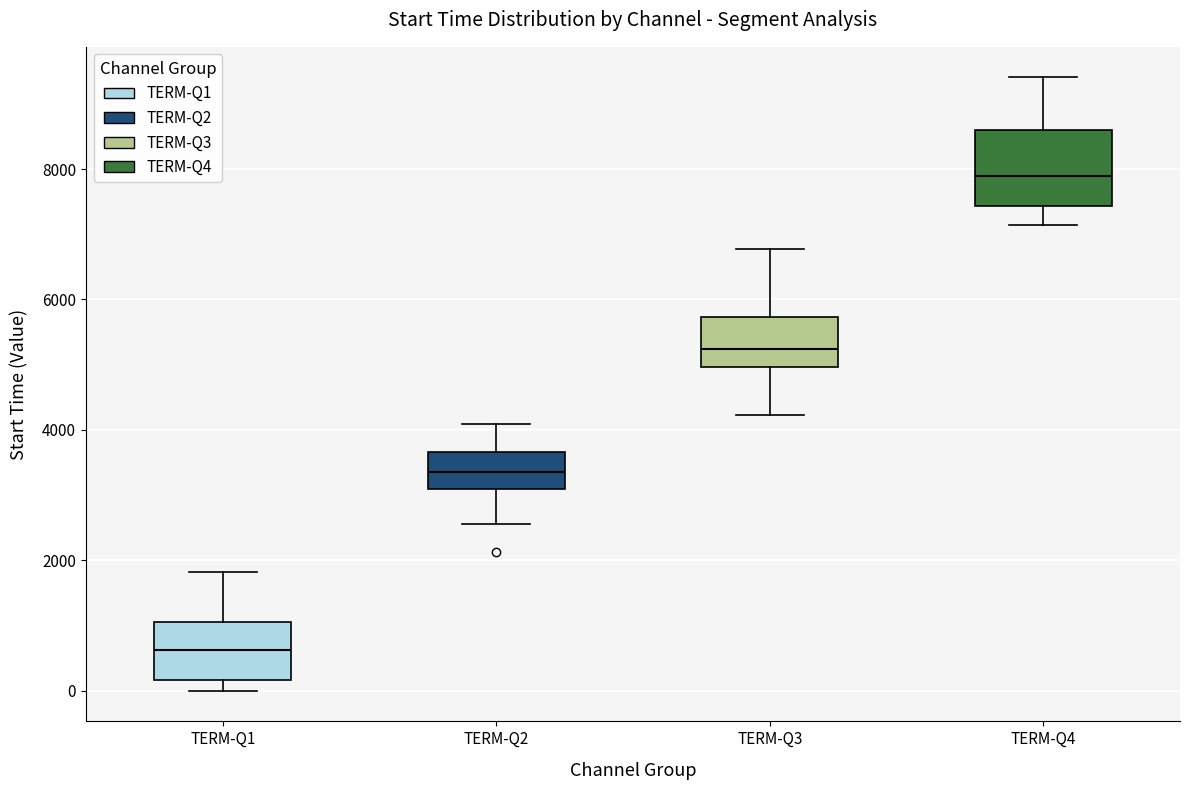

Where does the lower whisker of the box for TERM-Q3 end on the y-axis? The values are not printed on the chart, so give them approximately, as read against the axis.

4200